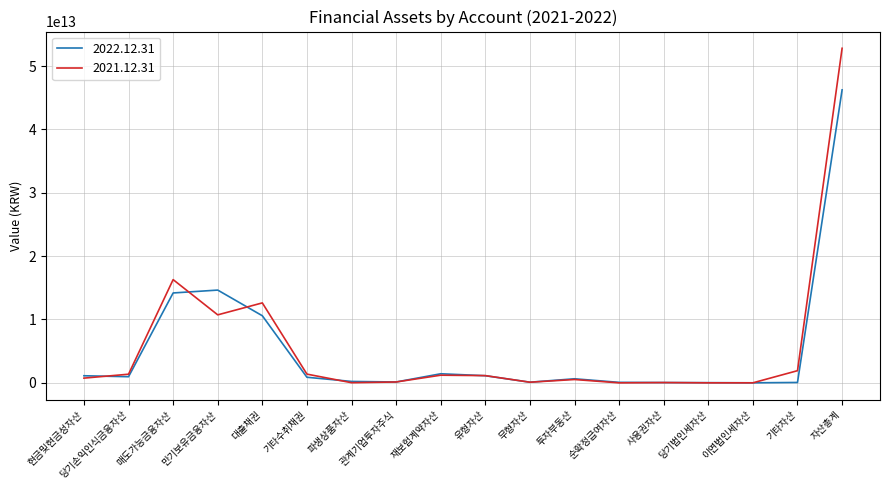

True or false: 2021.12.31 has a value of 1362345264235 at 당기손익인식금융자산.

True